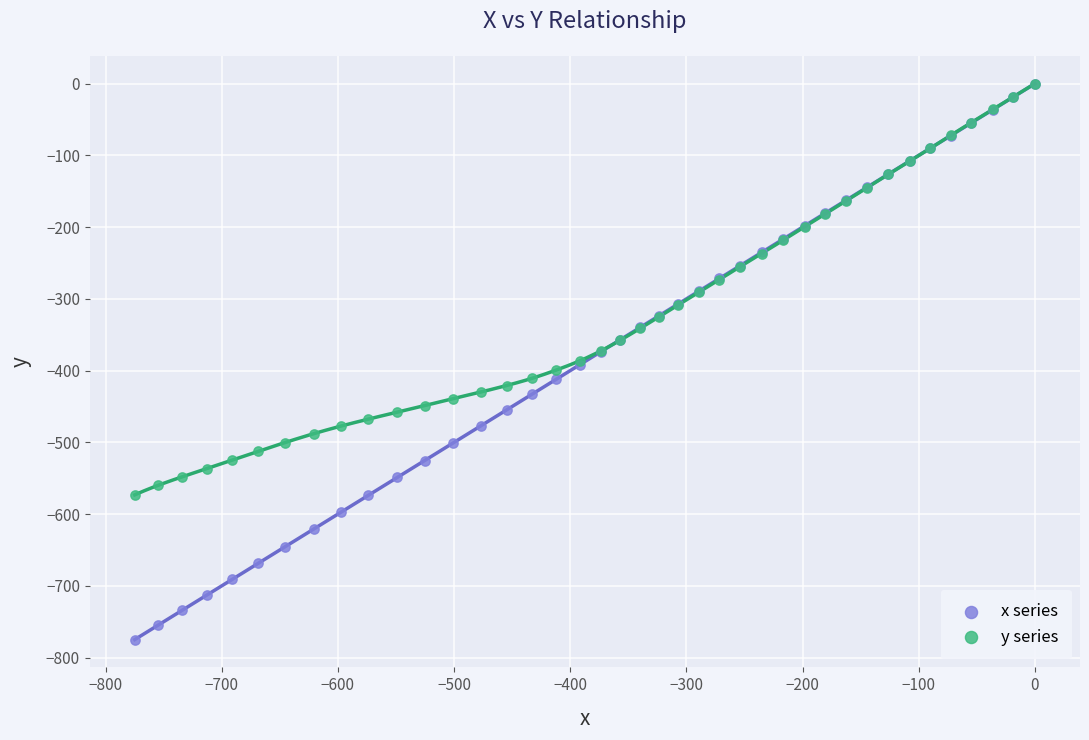

What are all the series names shown in the legend?

x series, y series